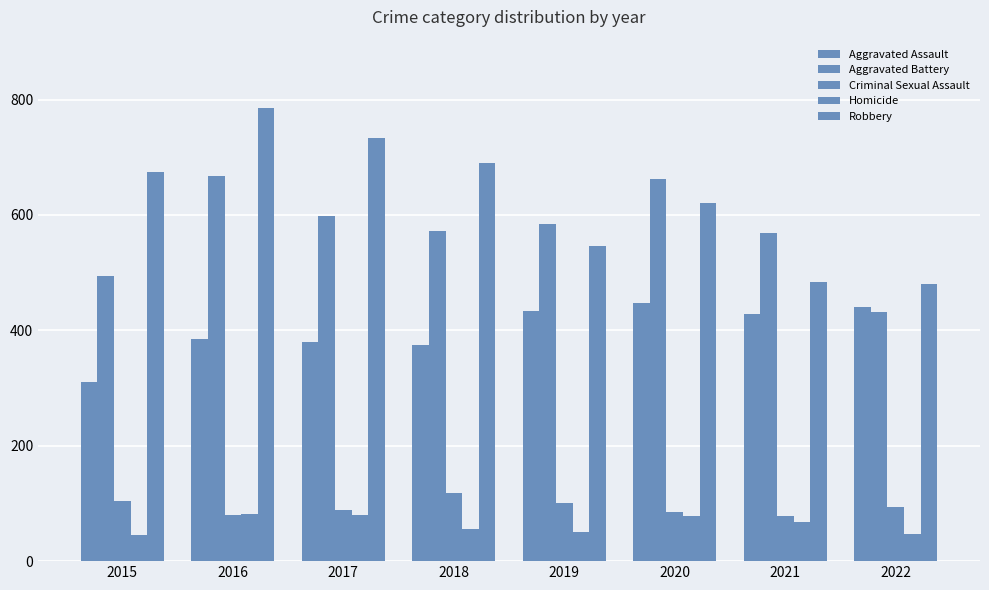

What is the total value across all series at 2021?

1625